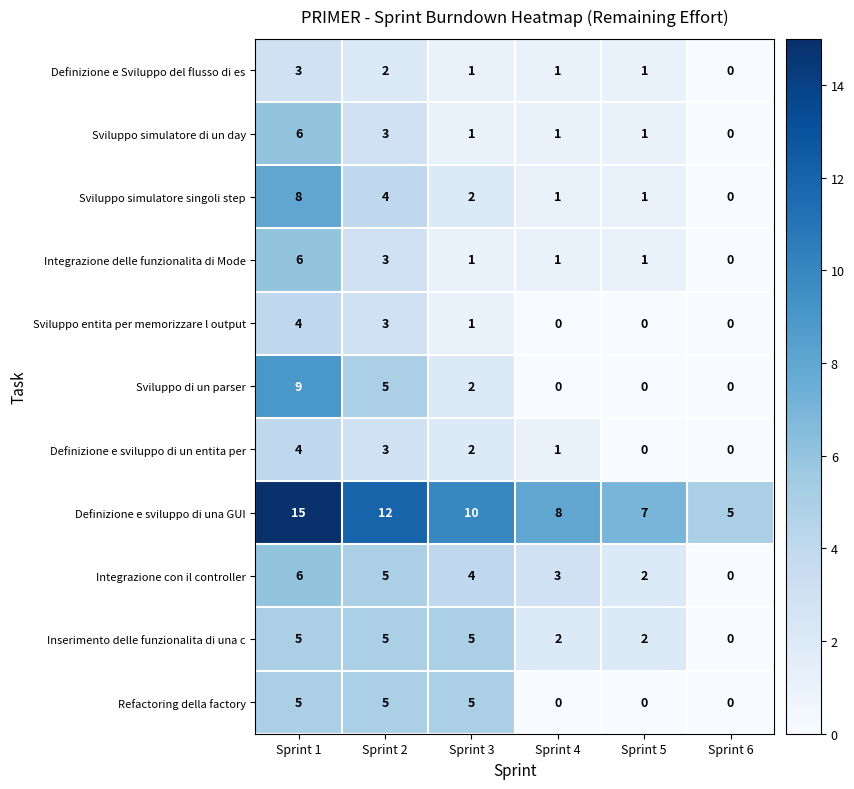

Where does the Sviluppo entita per memorizzare l output series first go above 1?

Sprint 1